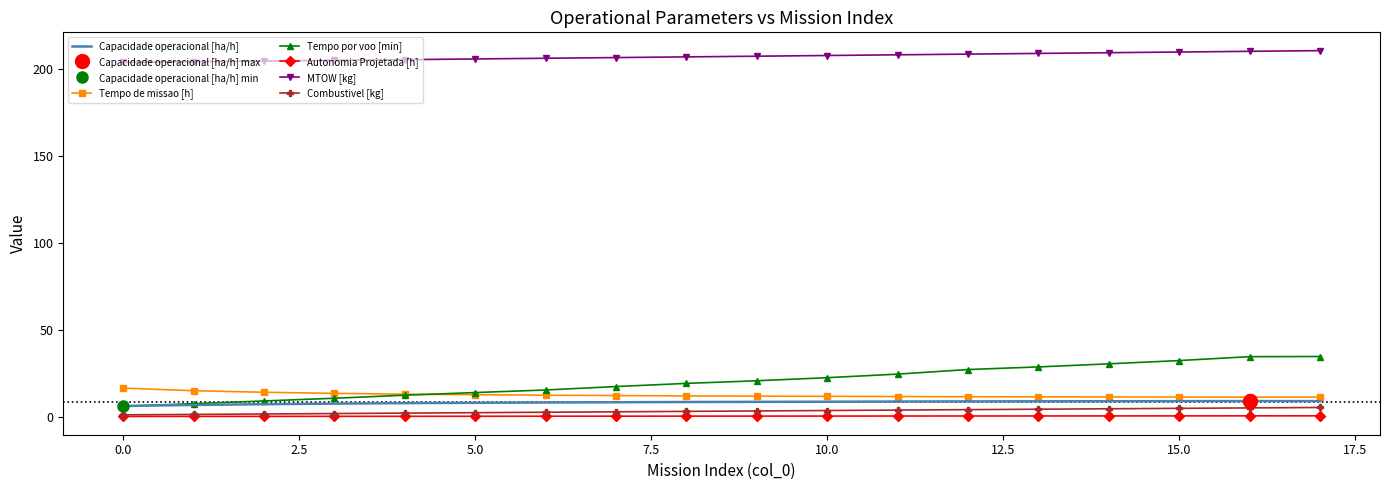

What is the label of the 14th point from the left?

13